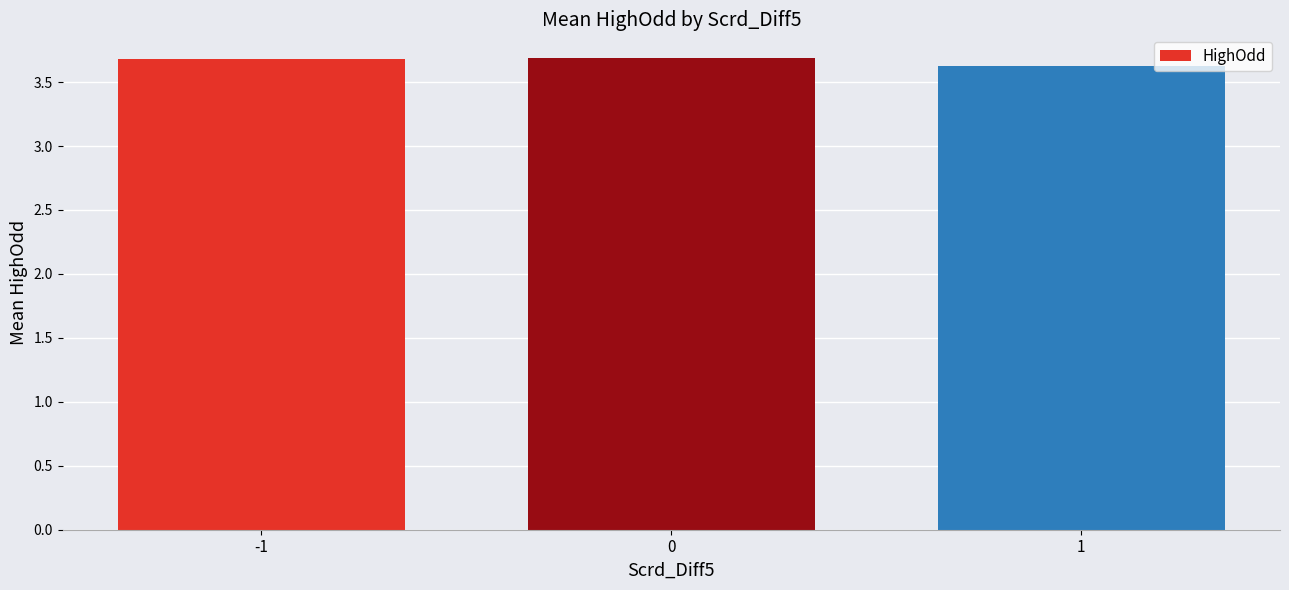

What is the ratio of the value at 1 to the value at -1?

1.0